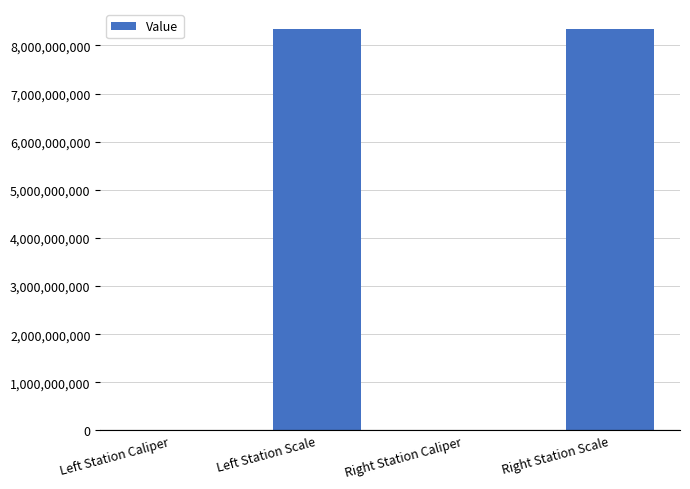

What is the sum of all values?

16680442074